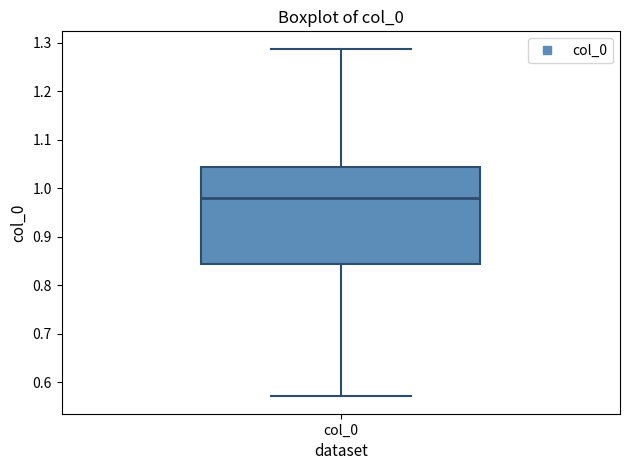

Read this box plot against the y-axis: the position of the median line, the range covered by the box, and the ends of both whiskers. The values are not printed on the chart, so give them approximately, as read against the axis.

median 0.98, box 0.84 to 1.04, whiskers 0.57 to 1.29